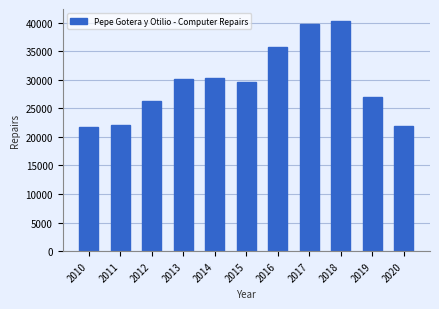

What is the ratio of the value at 2017 to the value at 2014?

1.3